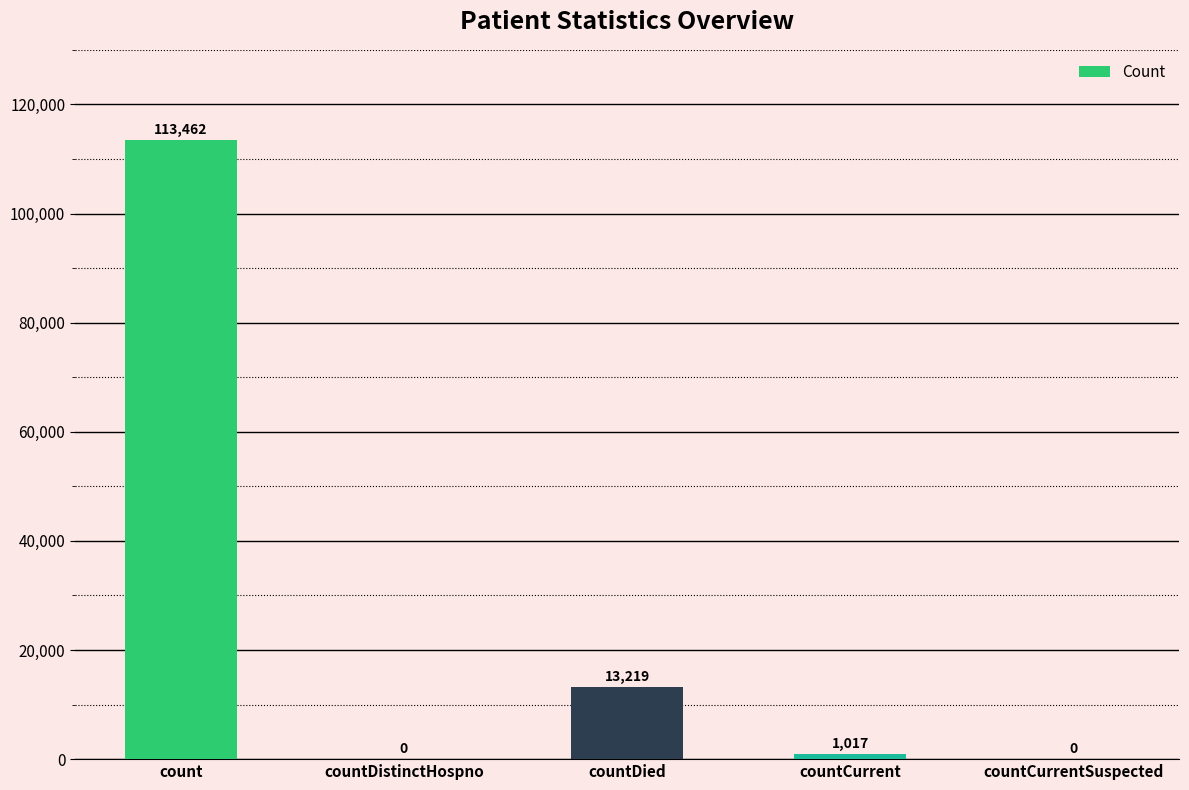

The chart shows a value of 18935 at countDied. True or false?

False